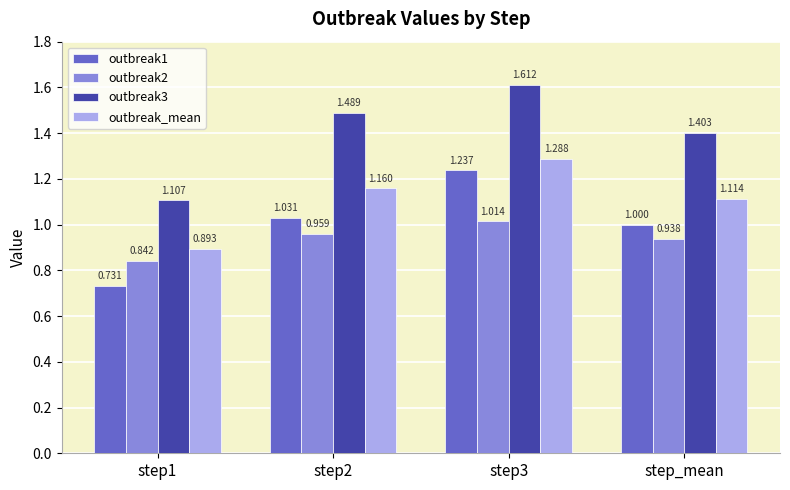

Rank the categories by outbreak1 value from highest to lowest.

step3, step2, step_mean, step1